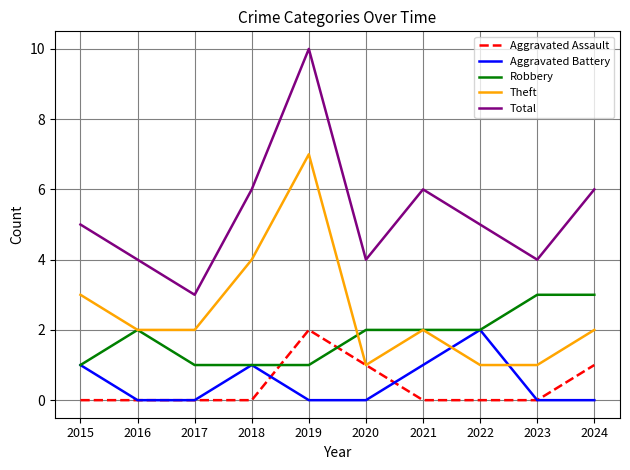

How many times do Aggravated Assault and Robbery cross each other?

2